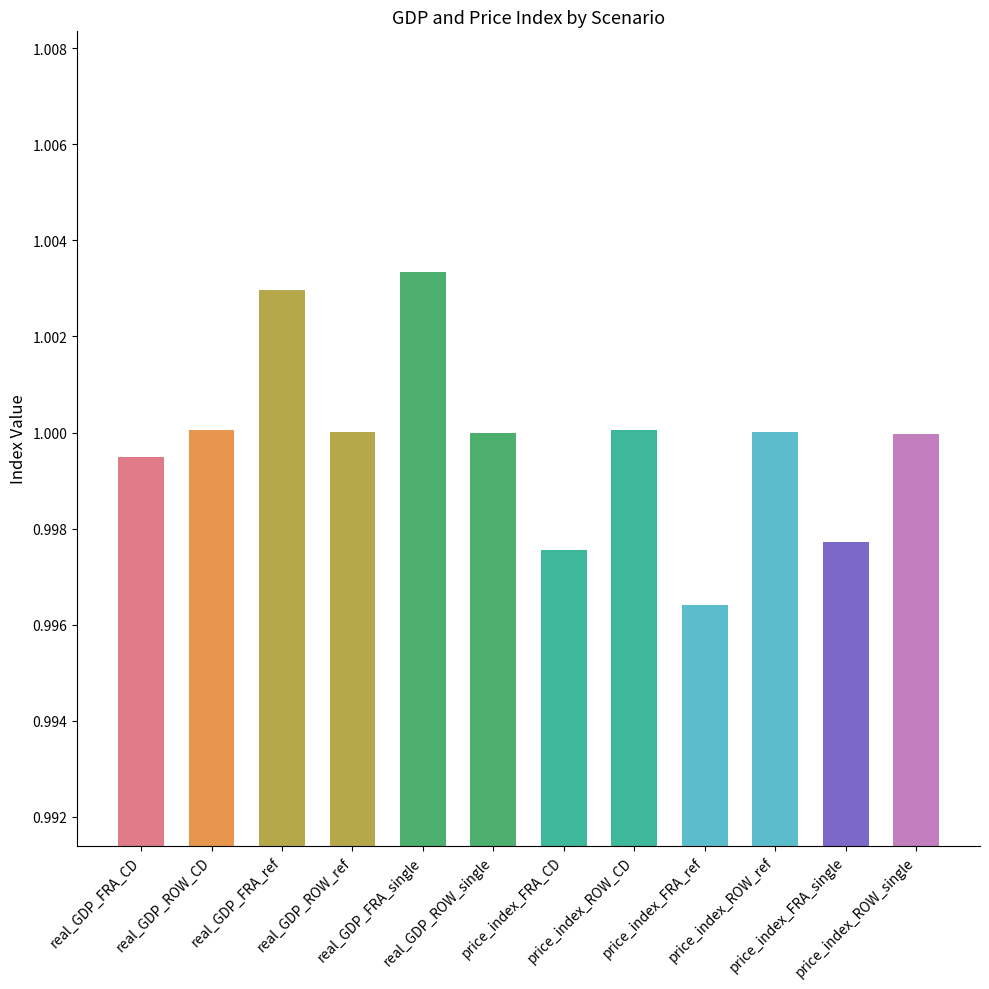

What position from the right is real_GDP_ROW_ref?

9